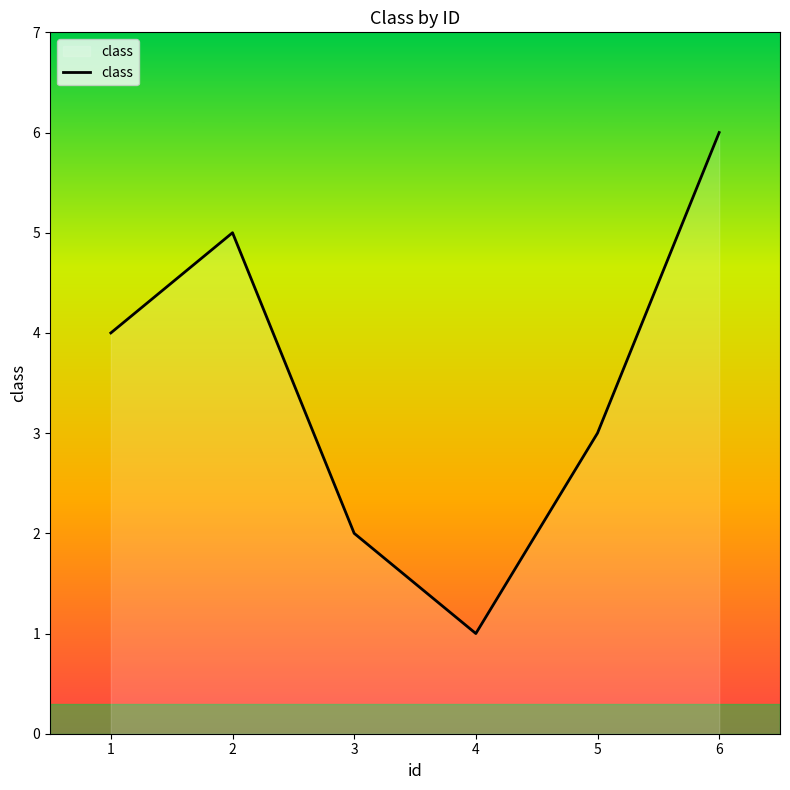

Reading left to right, what are all the values shown in this chart?

4	5	2	1	3	6